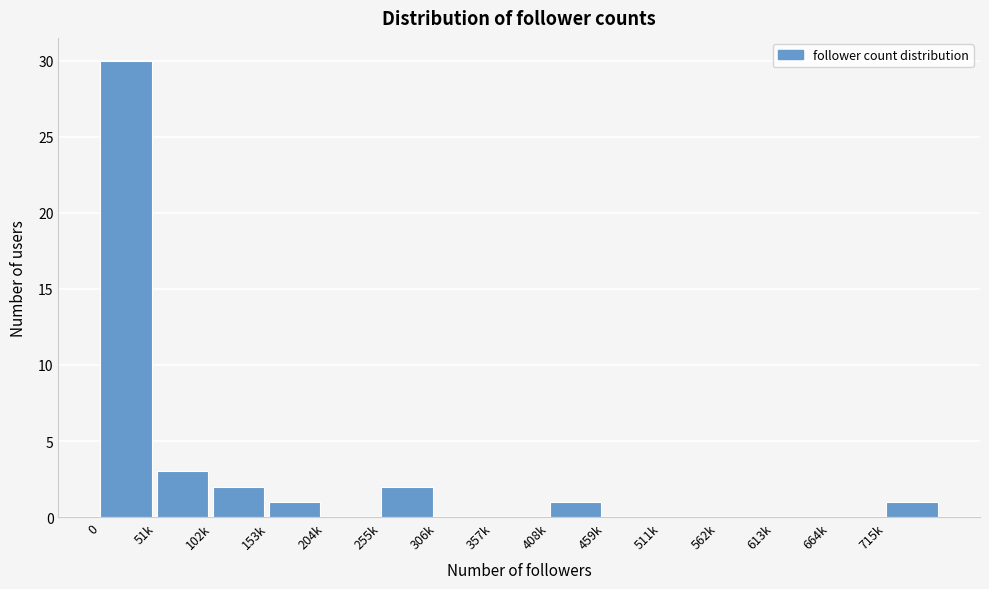

Reading right to left, extract all data points from this chart.

715k=1	664k=0	613k=0	562k=0	511k=0	459k=0	408k=1	357k=0	306k=0	255k=2	204k=0	153k=1	102k=2	51k=3	0=30